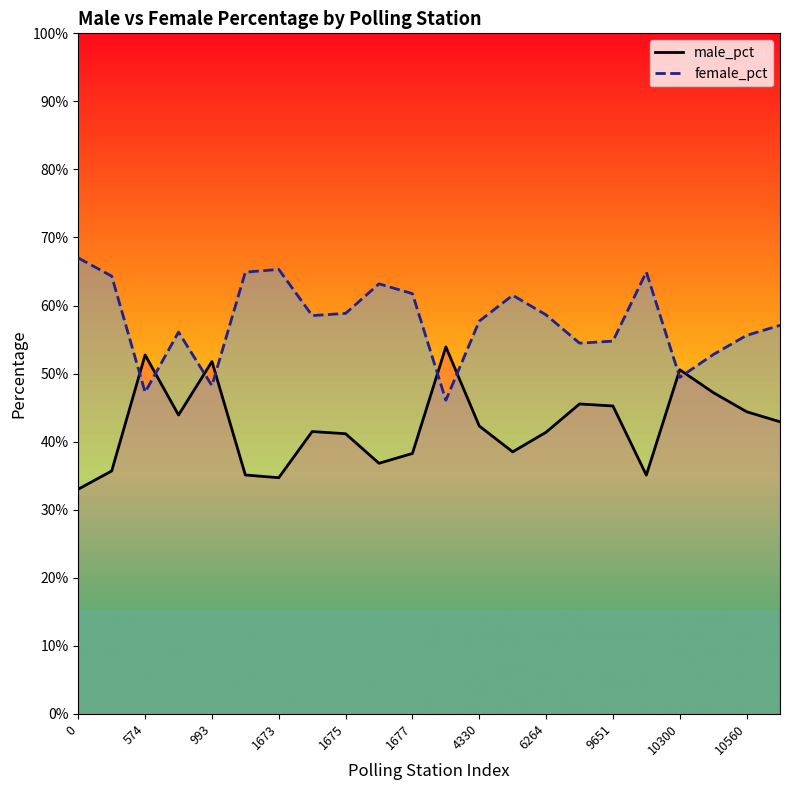

At how many categories does at least one series exceed 0?

22